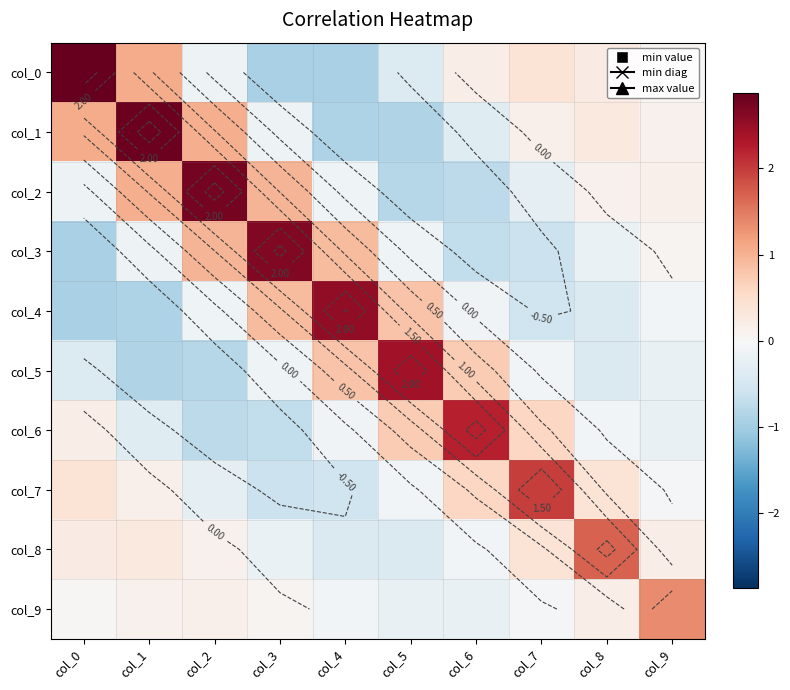

At col_5, list the series in order from smallest to largest.

col_1, col_2, col_8, col_0, col_9, col_3, col_7, col_6, col_4, col_5